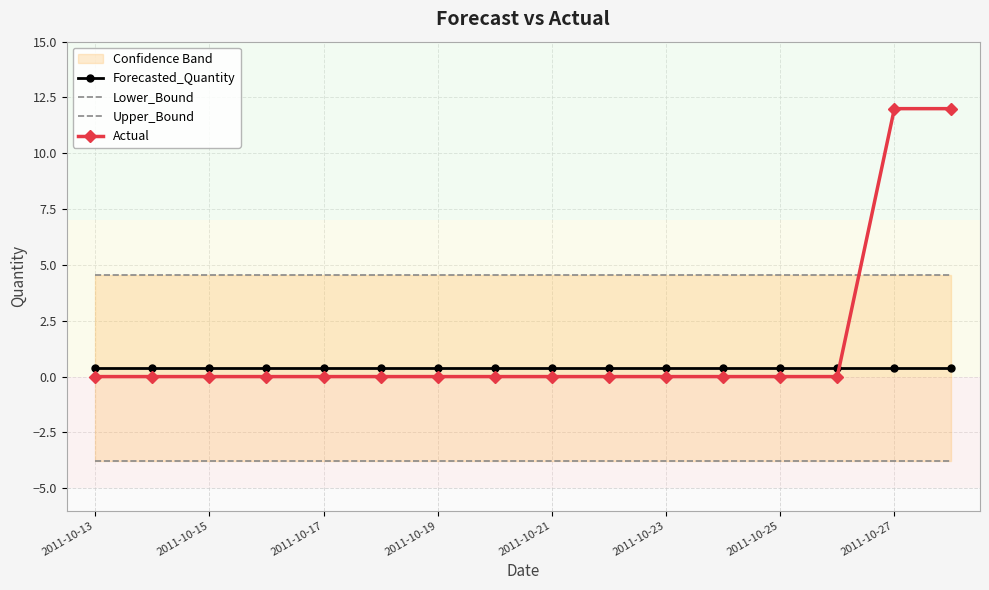

What is the total value across all series at 9?

1.2